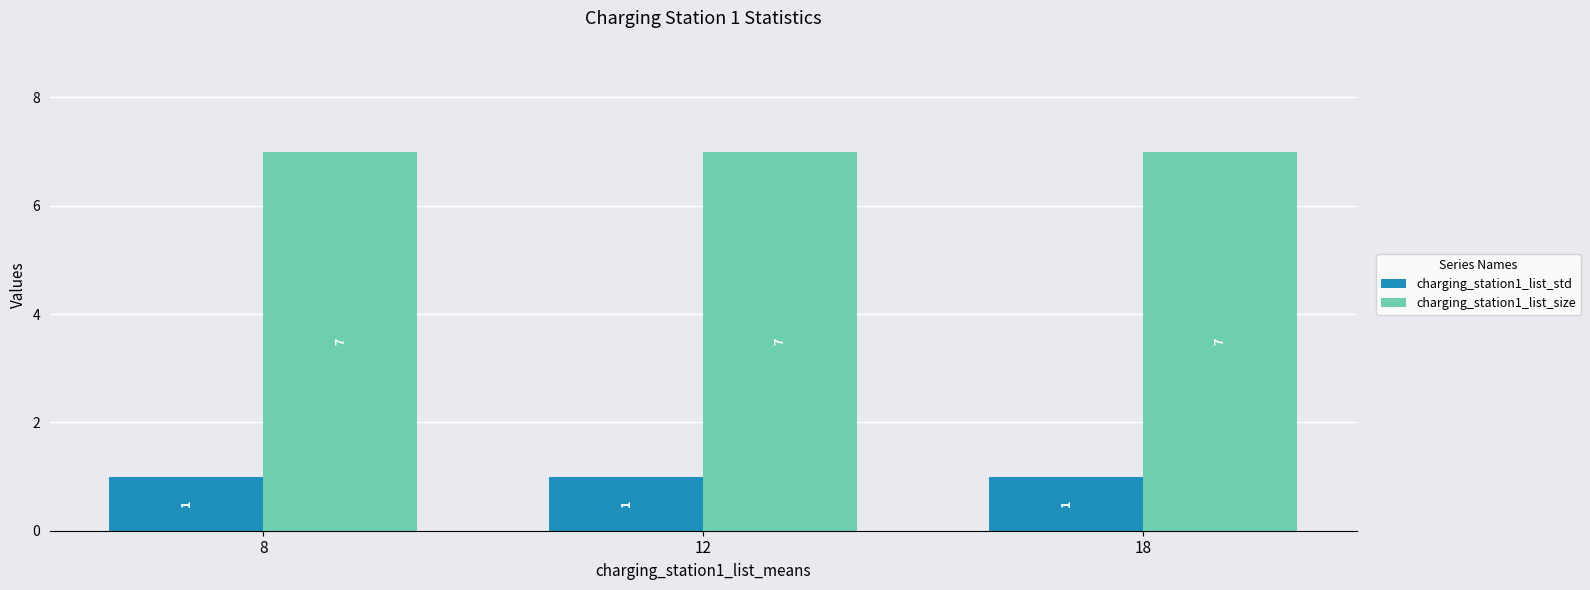

Reading left to right, list all the values displayed in this chart.

charging_station1_list_std: 8=1	12=1	18=1
charging_station1_list_size: 8=7	12=7	18=7